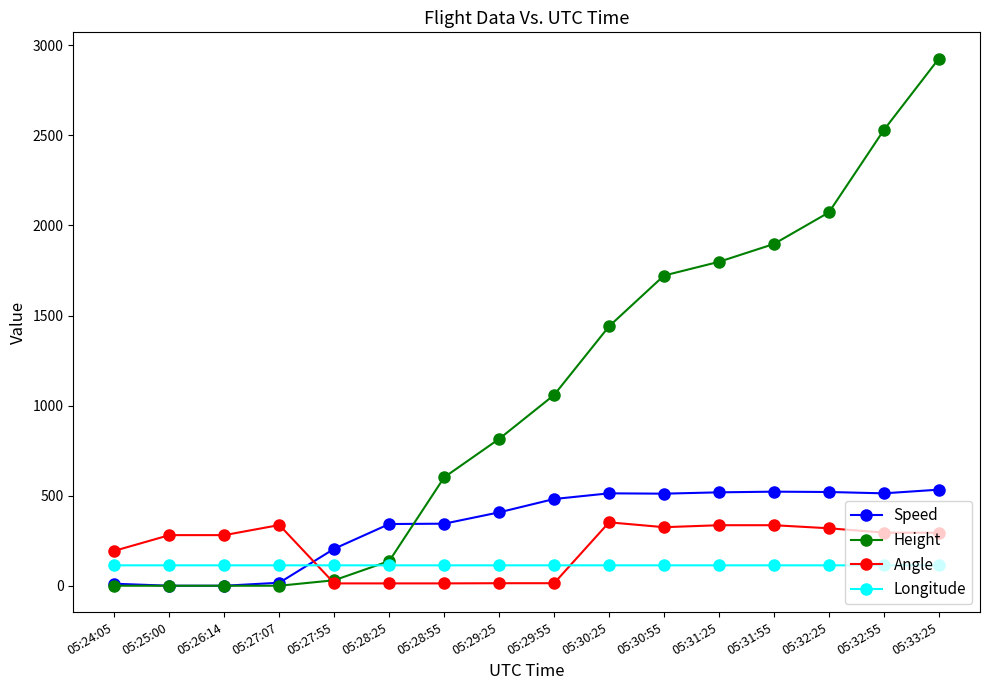

True or false: Speed and Longitude cross at least once.

True